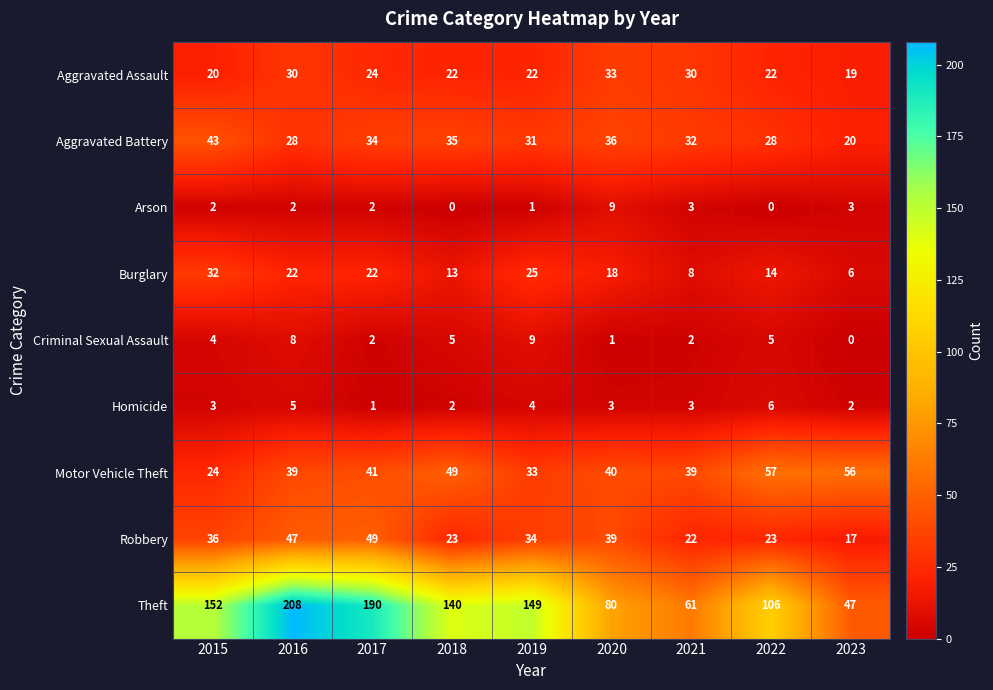

At how many categories does at least one series exceed 147?

4